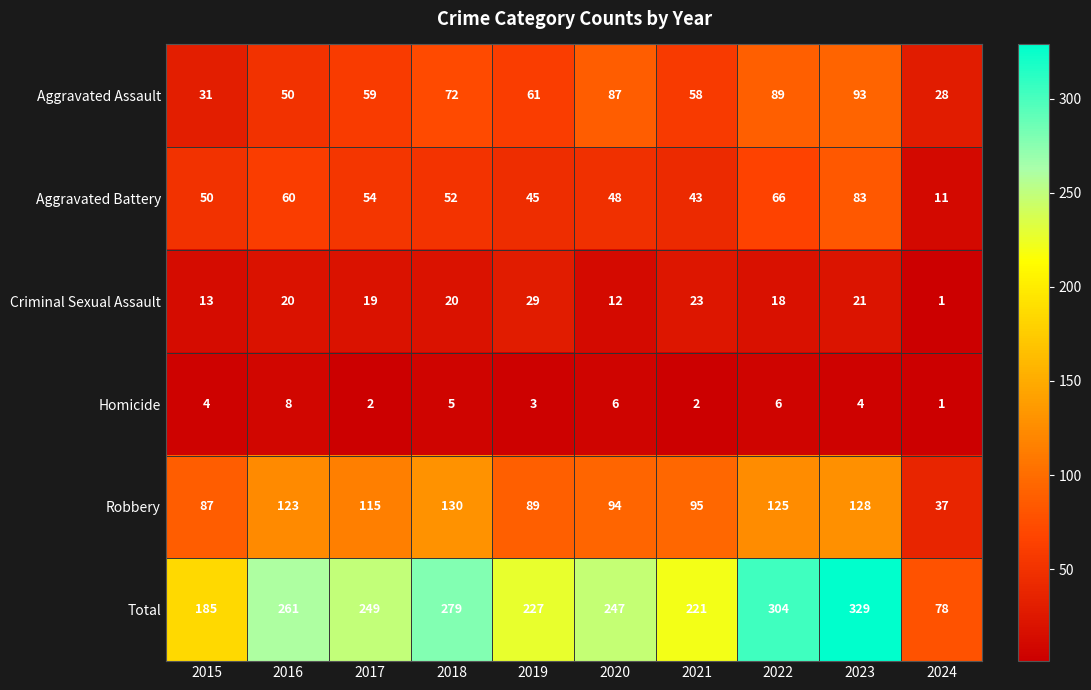

List the series in order of their peak value, lowest first.

Homicide, Criminal Sexual Assault, Aggravated Battery, Aggravated Assault, Robbery, Total